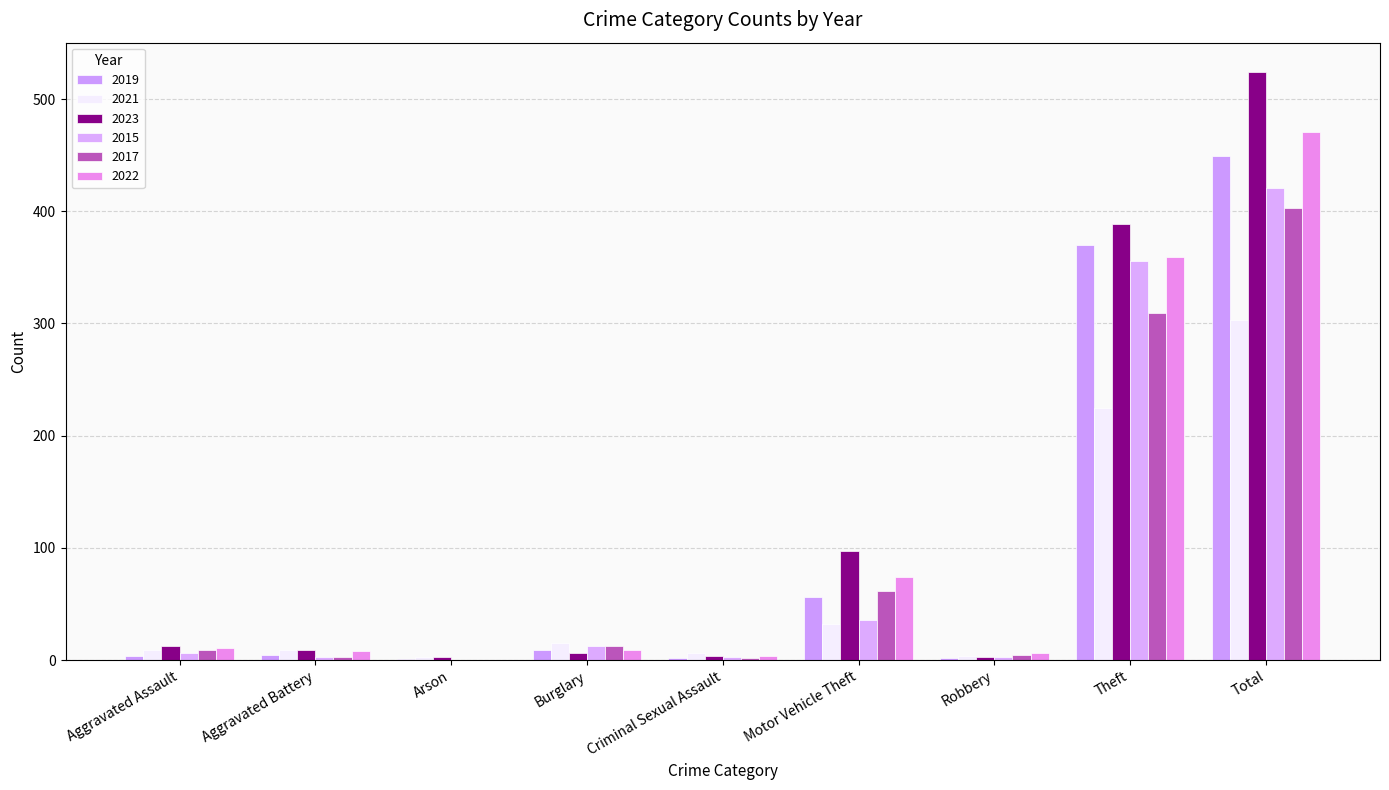

How many series are shown in this chart?

6